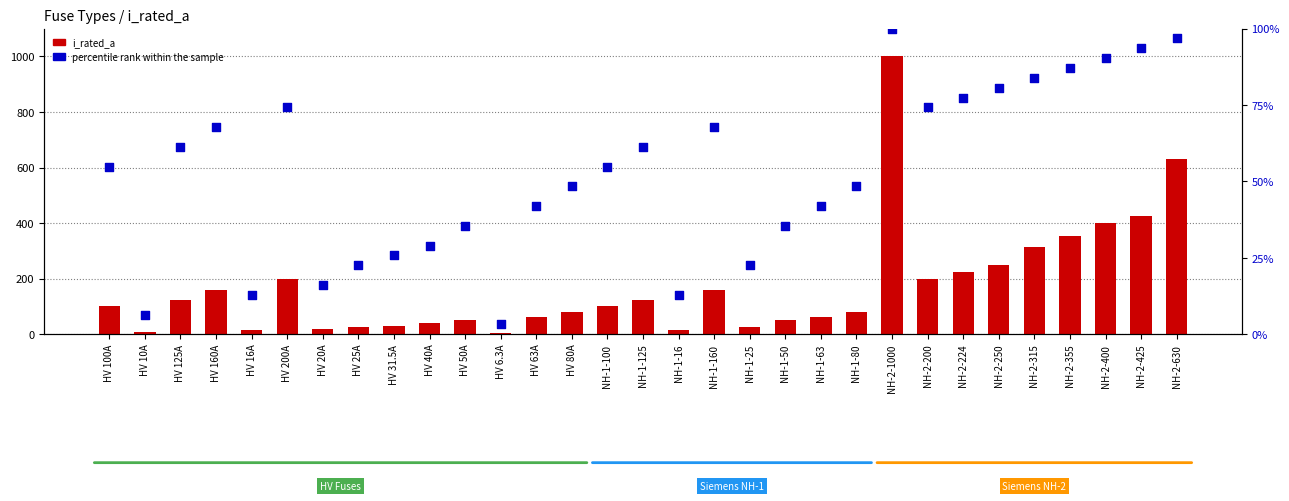

What is the total value across all series at NH-1-80?

128.4